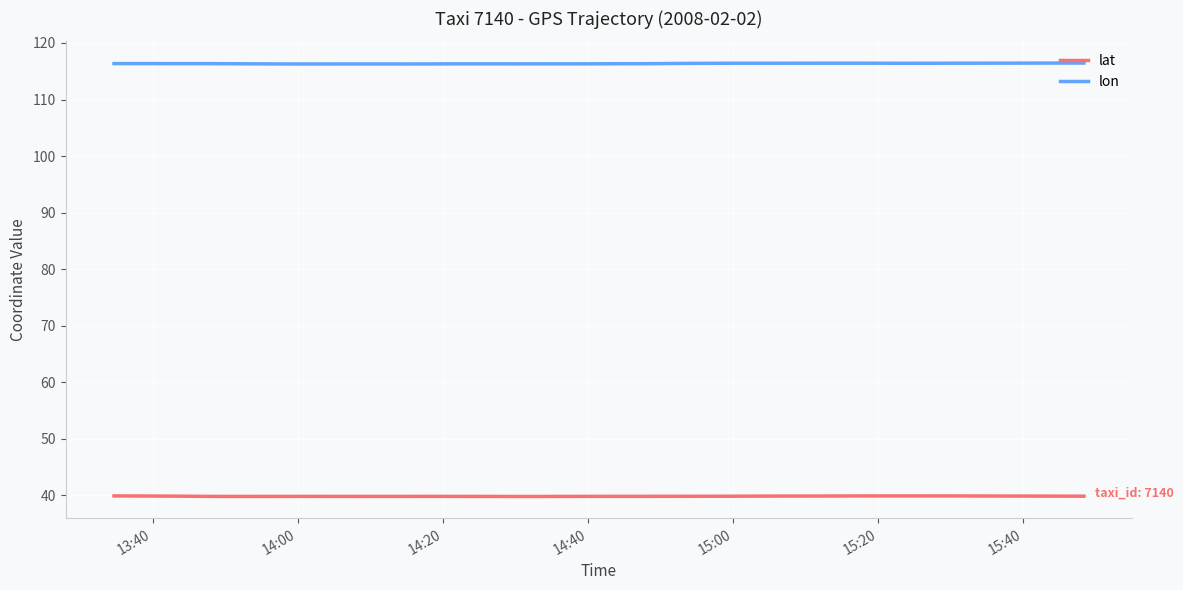

List the series in order of their overall mean, highest first.

lon, lat